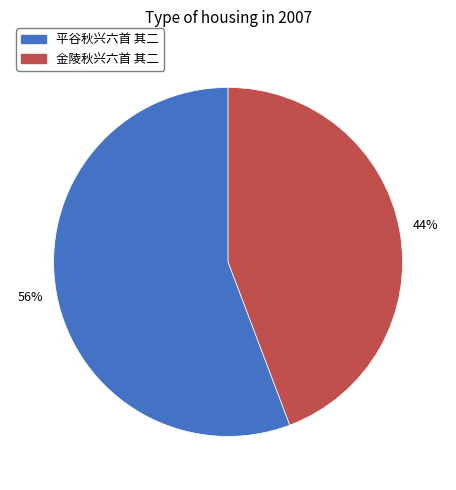

To the nearest percent, what is the combined percentage of 金陵秋兴六首 其二 and 平谷秋兴六首 其二?

100%